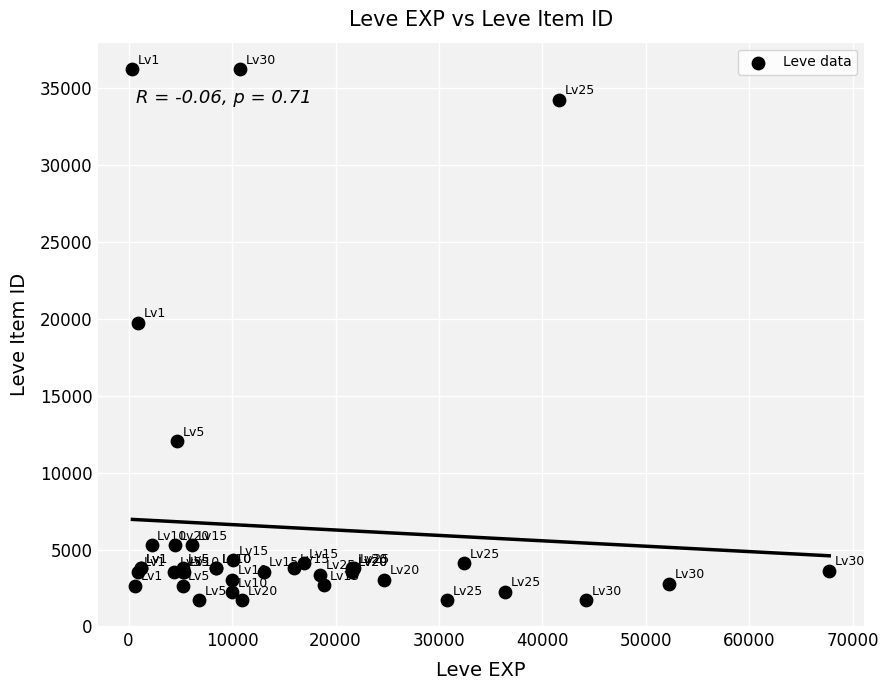

What Y value in the scatter plot is closest to 18967?

19744